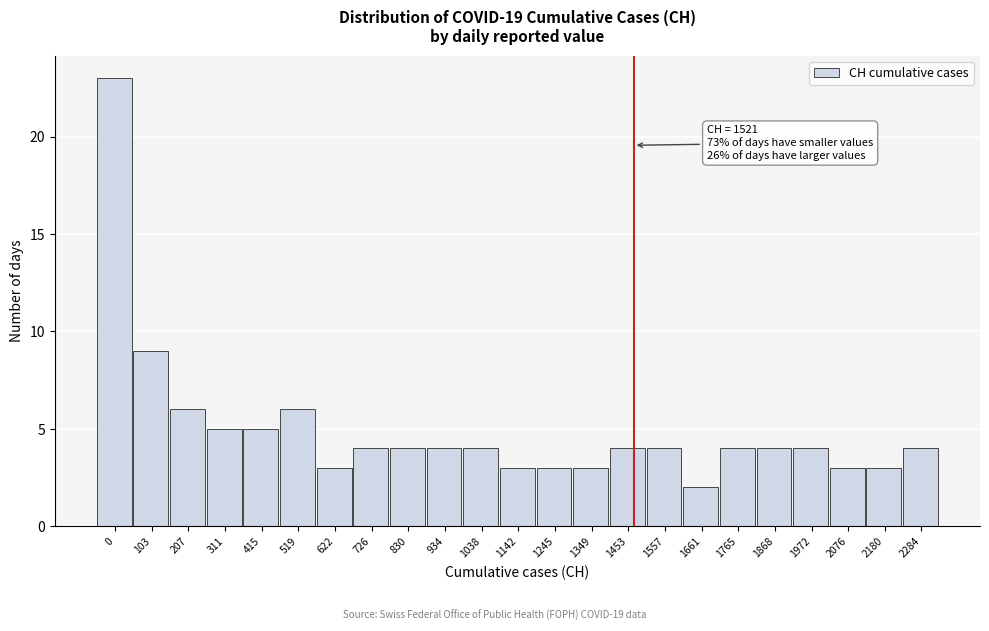

Reading left to right, transcribe all the data shown in this chart.

0=23	103=9	207=6	311=5	415=5	519=6	622=3	726=4	830=4	934=4	1038=4	1142=3	1245=3	1349=3	1453=4	1557=4	1661=2	1765=4	1868=4	1972=4	2076=3	2180=3	2284=4